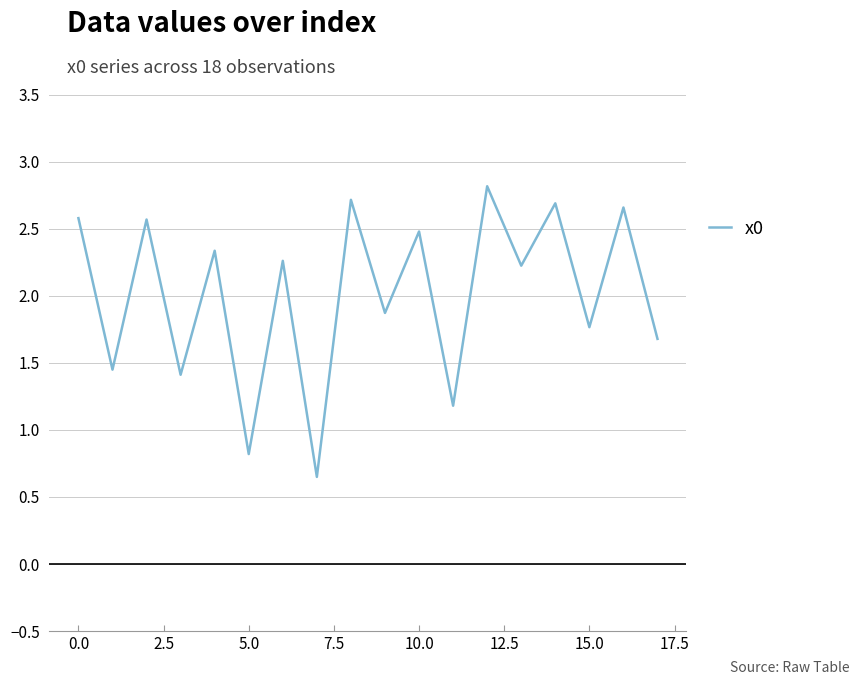

What is the difference between the maximum and minimum values?

2.2